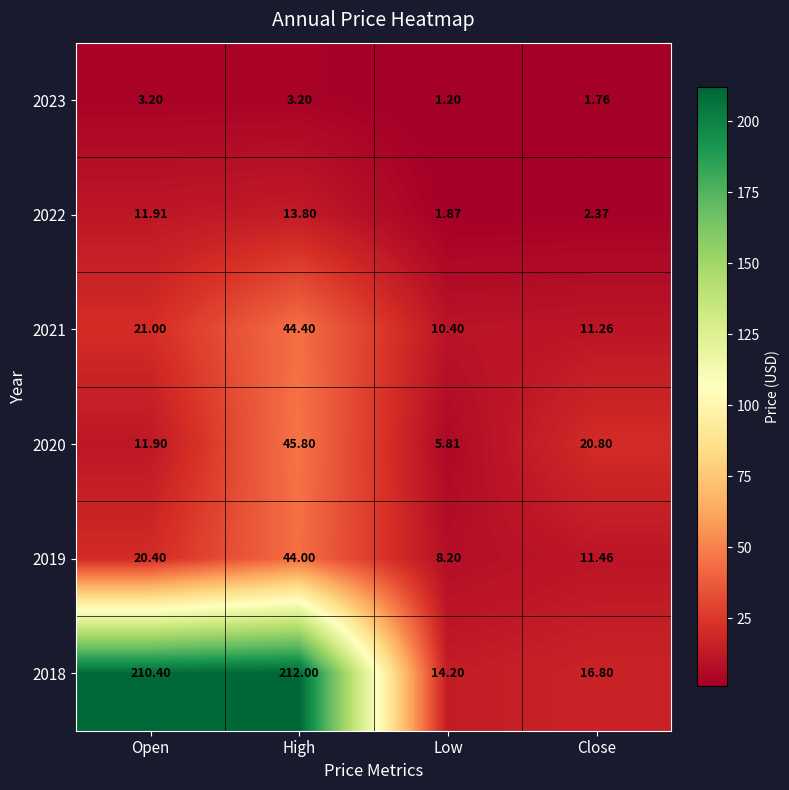

Where does the 2023 series first go above 3?

Open